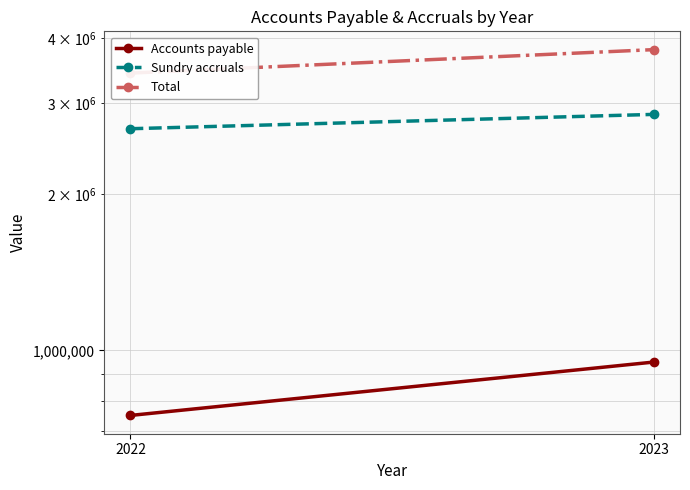

Between 2023 and 2022, which is larger?

2023